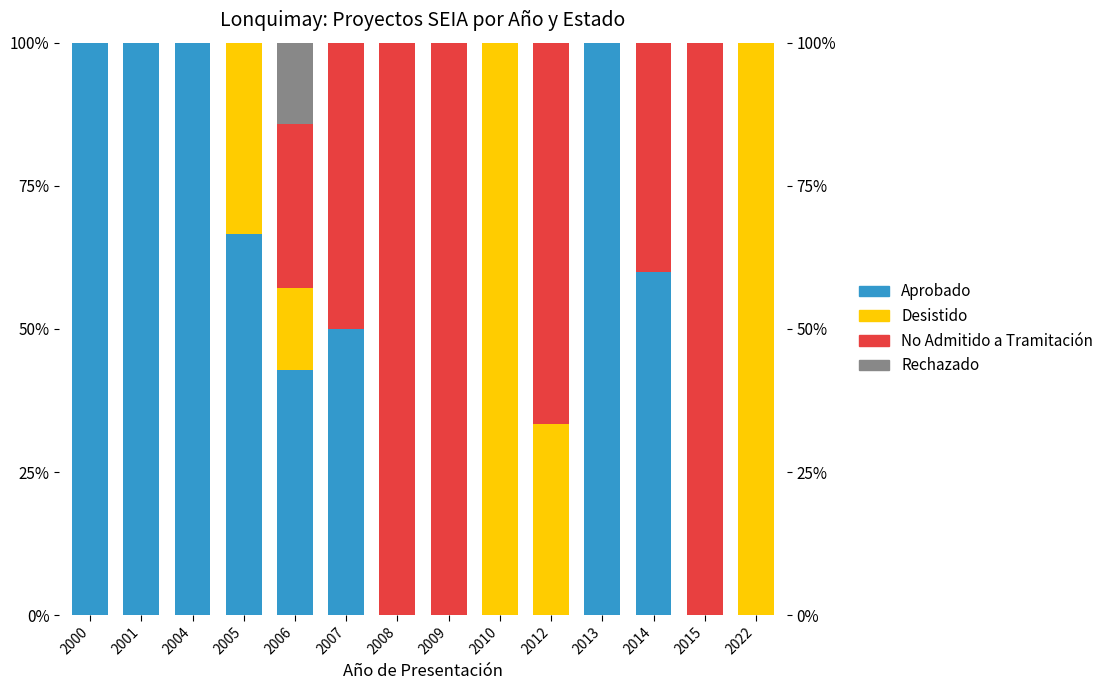

What is the difference between the maximum and minimum values in the Rechazado series?

0.1